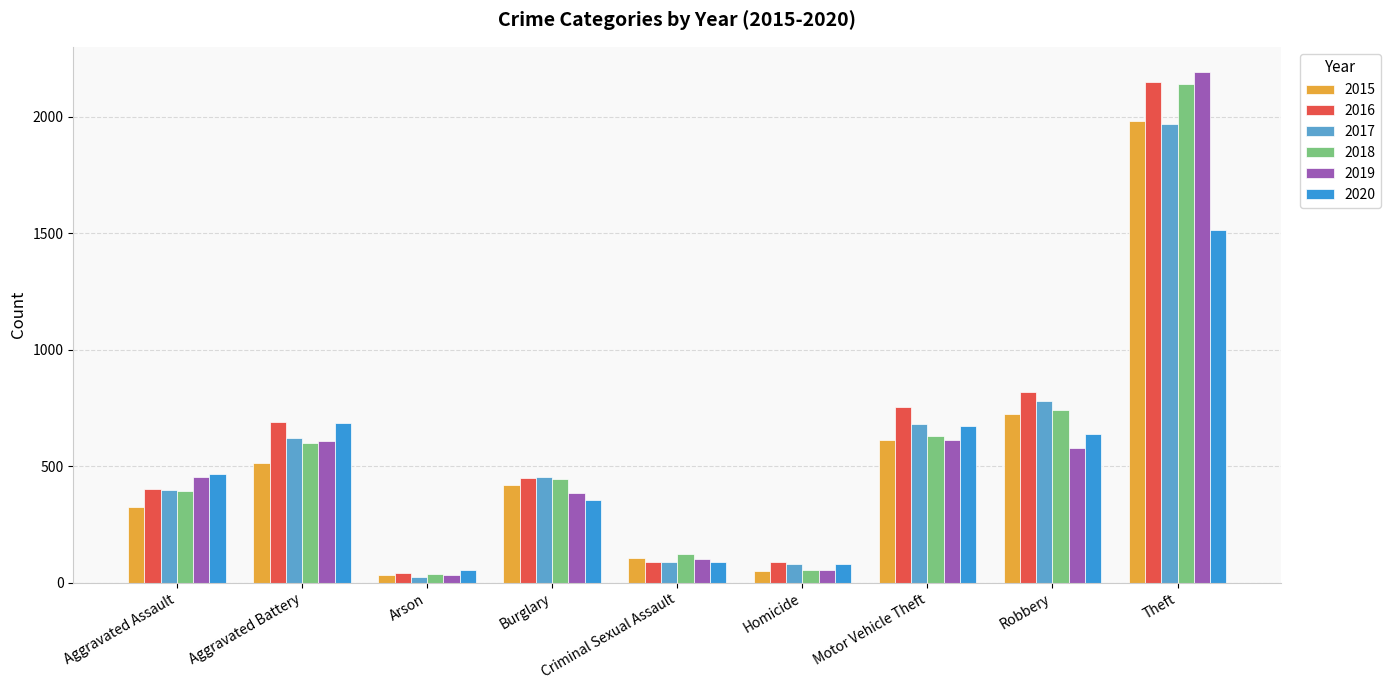

Read the 2020 value at Arson.

55